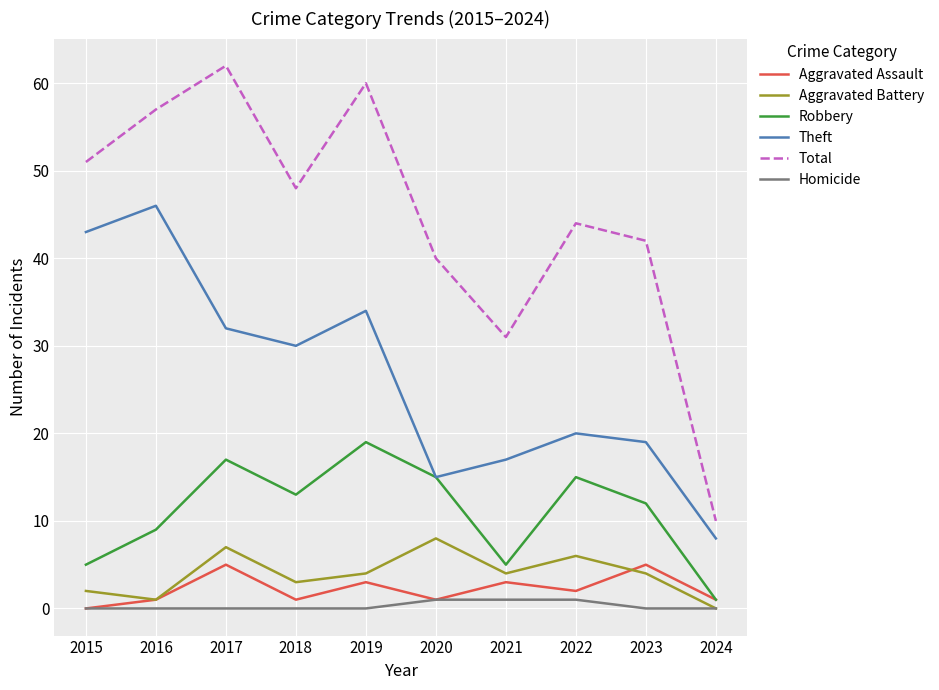

Reading right to left, what are all the values shown in this chart?

Aggravated Assault: 2024=1	2023=5	2022=2	2021=3	2020=1	2019=3	2018=1	2017=5	2016=1	2015=0
Aggravated Battery: 2024=0	2023=4	2022=6	2021=4	2020=8	2019=4	2018=3	2017=7	2016=1	2015=2
Robbery: 2024=1	2023=12	2022=15	2021=5	2020=15	2019=19	2018=13	2017=17	2016=9	2015=5
Theft: 2024=8	2023=19	2022=20	2021=17	2020=15	2019=34	2018=30	2017=32	2016=46	2015=43
Total: 2024=10	2023=42	2022=44	2021=31	2020=40	2019=60	2018=48	2017=62	2016=57	2015=51
Homicide: 2024=0	2023=0	2022=1	2021=1	2020=1	2019=0	2018=0	2017=0	2016=0	2015=0